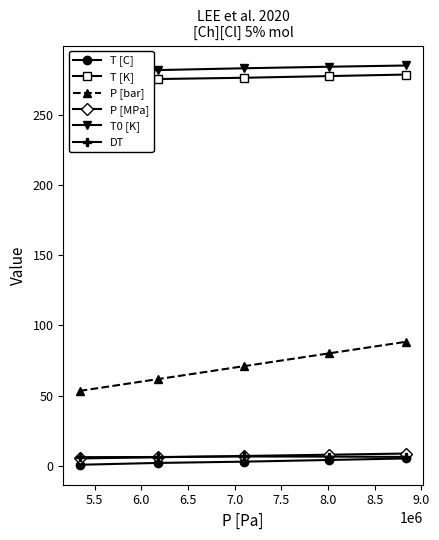

What is the maximum value shown in the chart?

284.9